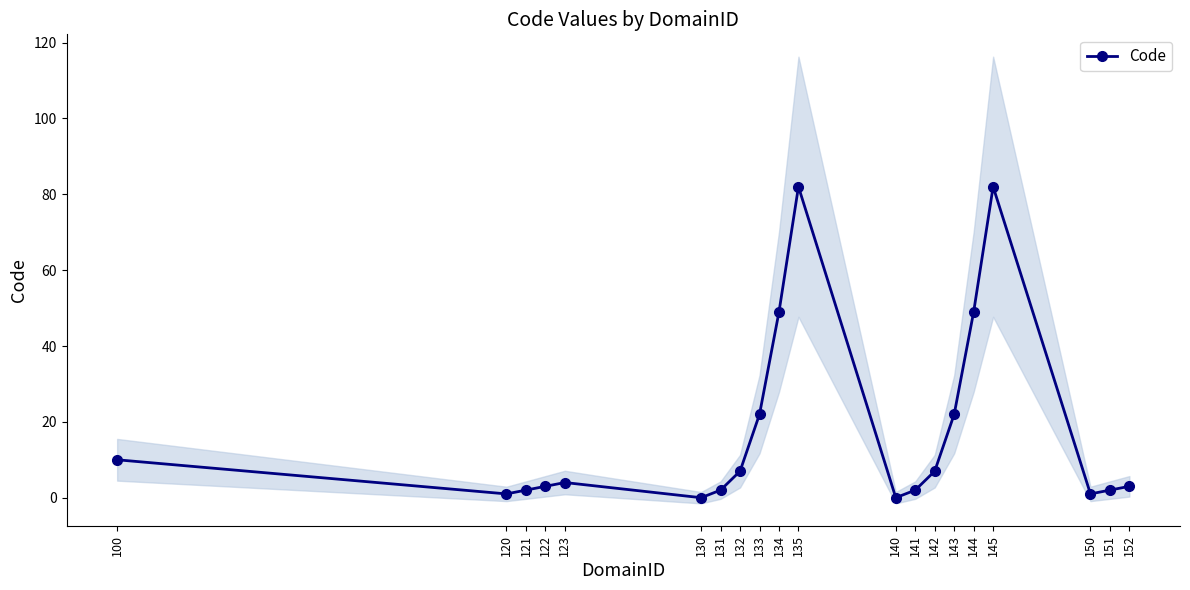

Is it true that the value at 152 is 5?

False